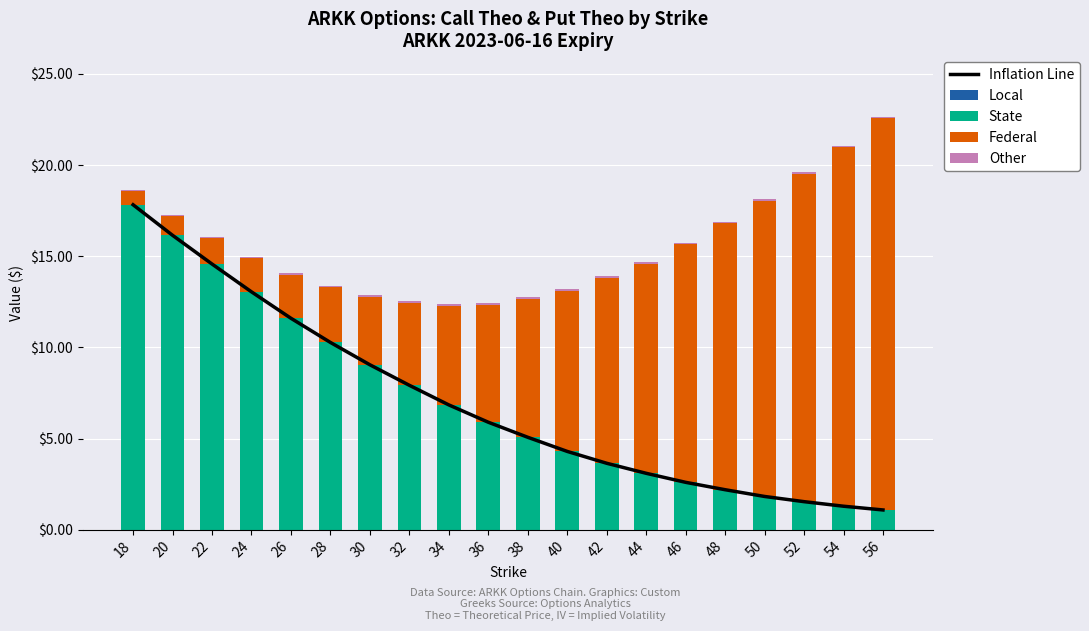

Rank the series at 18 from highest to lowest value.

State, Inflation Line, Federal, Other, Local